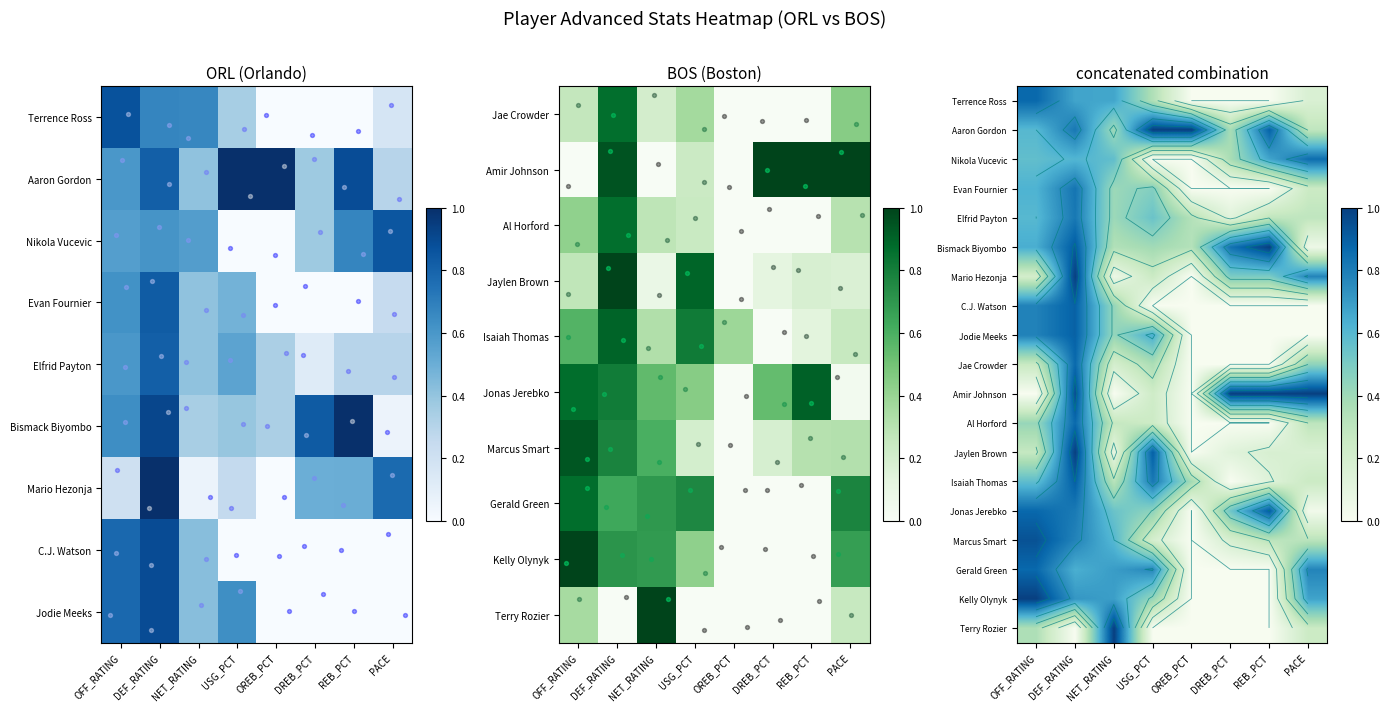

What is the highest value of the Terry Rozier series?

1.0